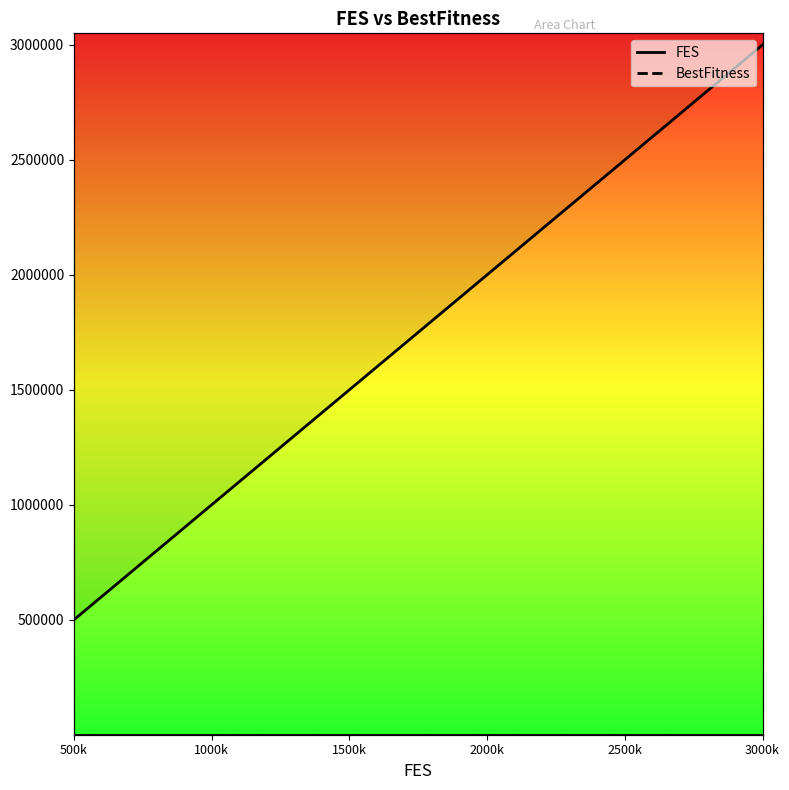

Reading left to right, transcribe all the data shown in this chart.

FES: 500000.0	1000000.0	1500000.0	2000000.0	2500000.0	3000000.0
BestFitness: 20.2	20.2	20.2	20.1	20.1	20.1